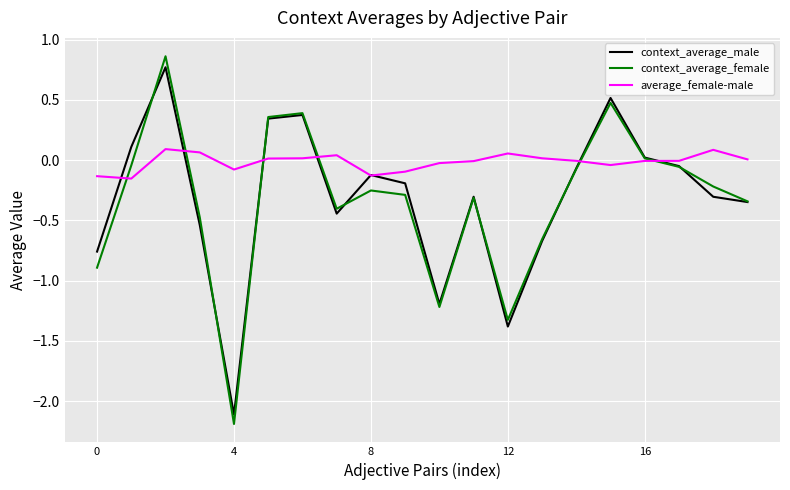

Which series has the largest range (max minus min)?

context_average_female